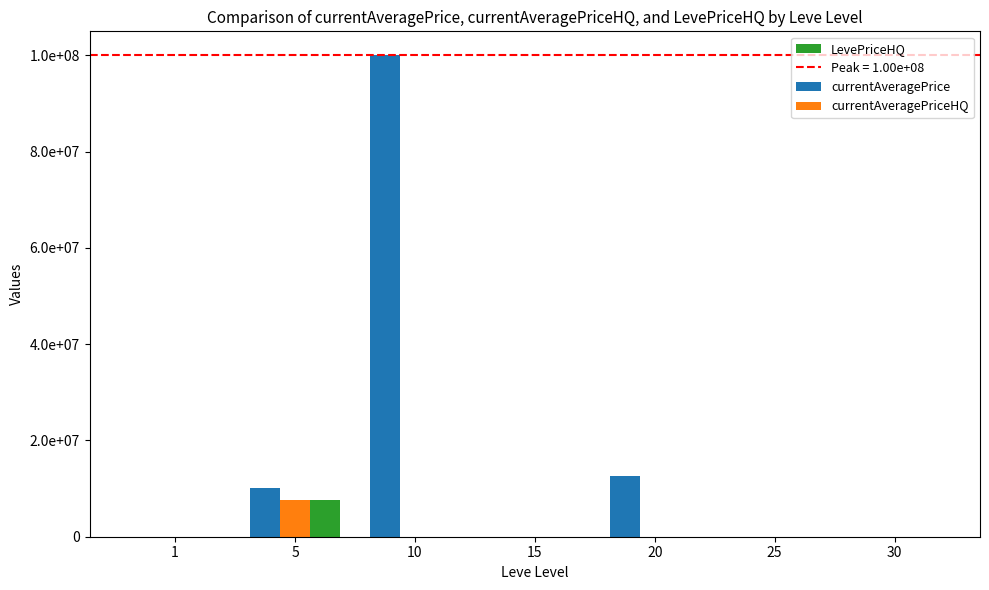

What is the sum of all currentAveragePrice values?

122614232.3